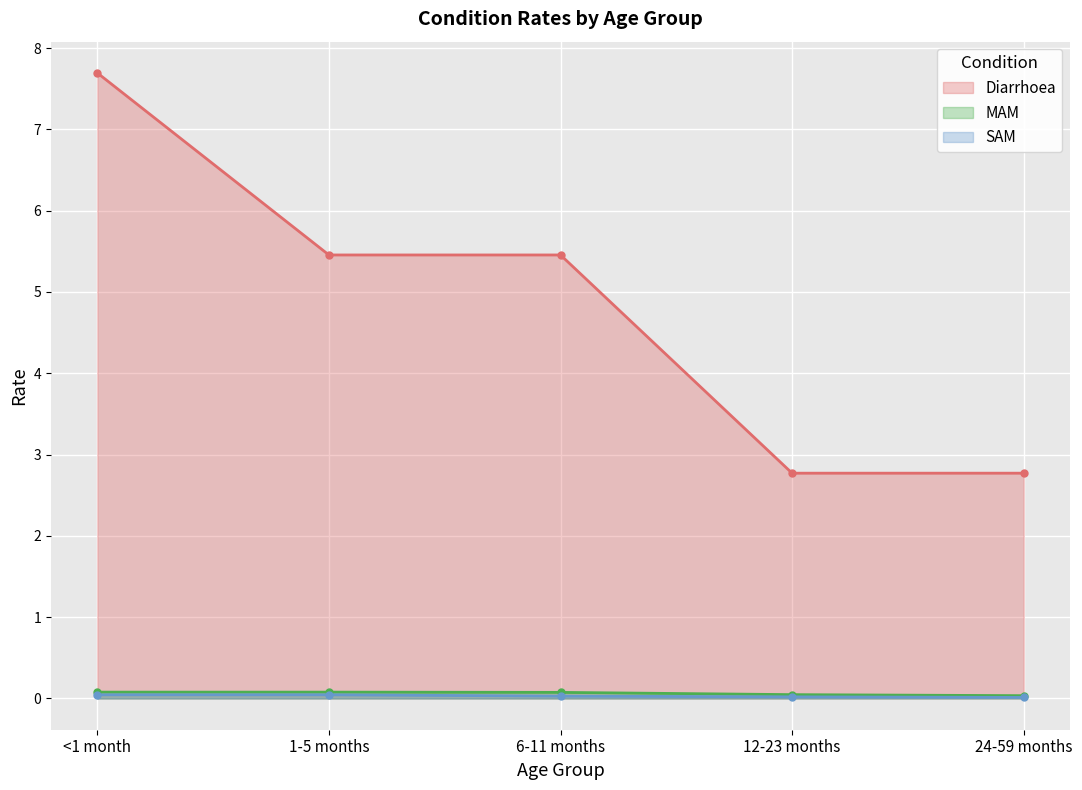

True or false: Diarrhoea and SAM intersect in this chart.

False